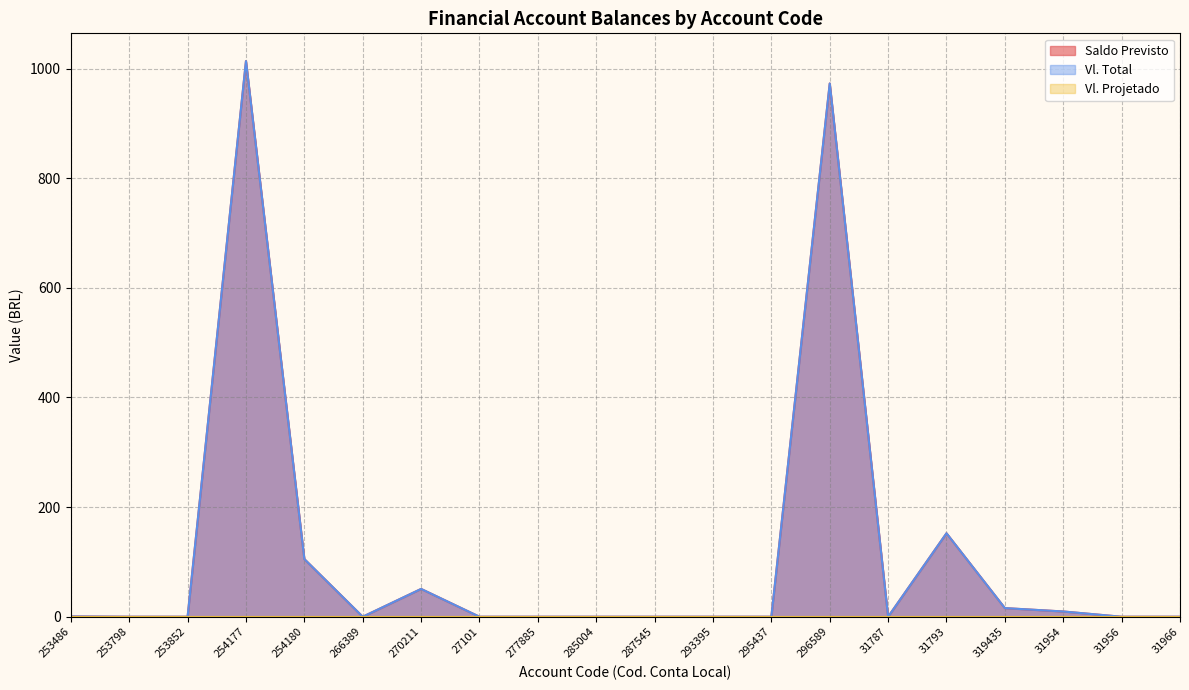

Which series has the largest total across all categories?

Saldo Previsto